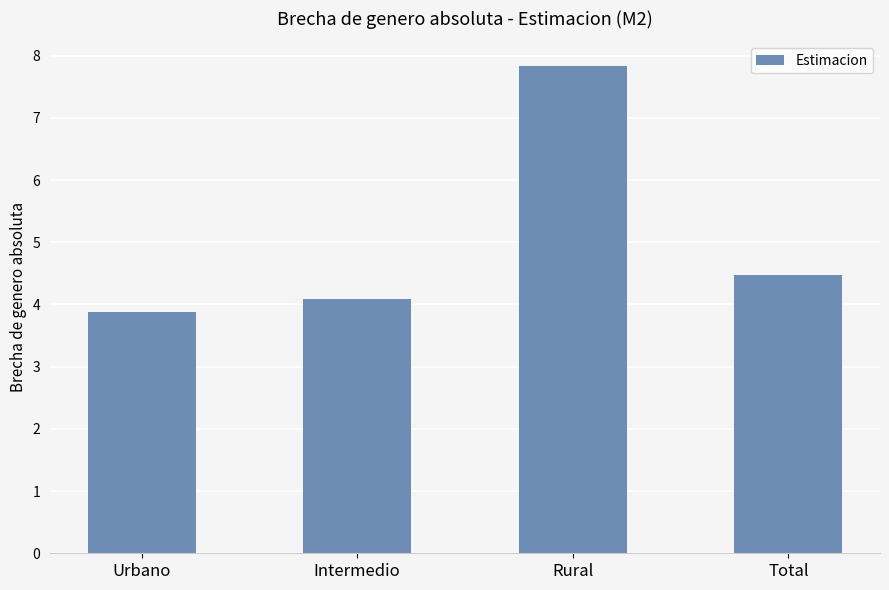

What is the greatest value displayed?

7.8